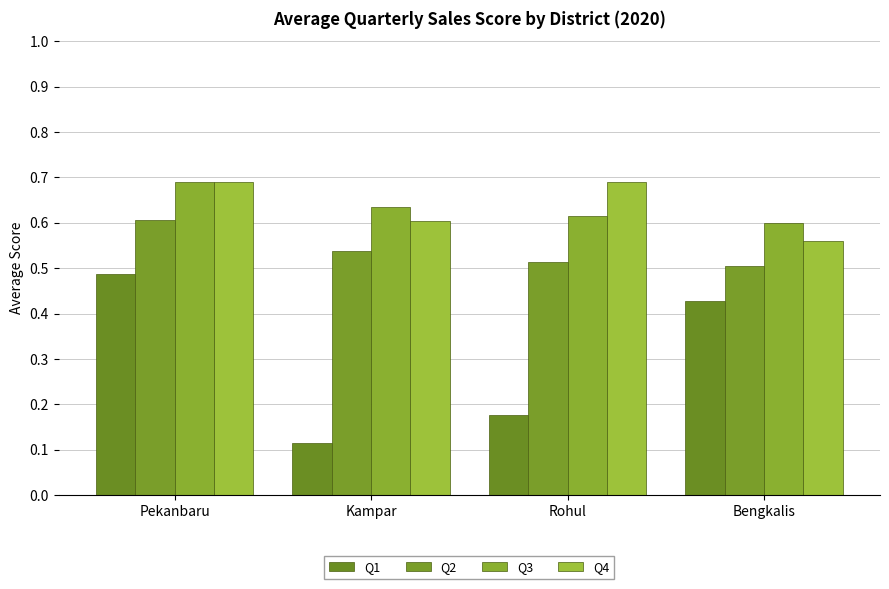

The Q4 series shows 0.6 at Kampar. True or false?

True